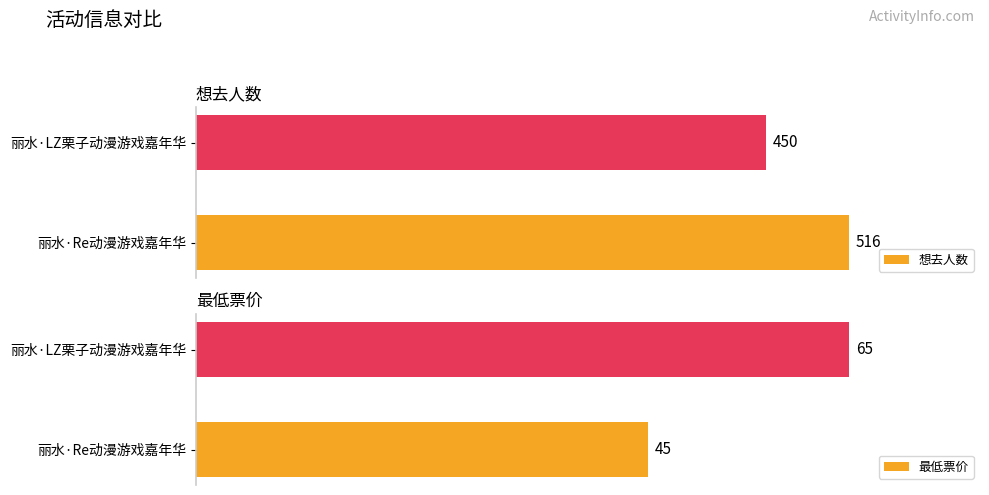

Which category has the highest value in the 想去人数 series?

丽水·Re动漫游戏嘉年华